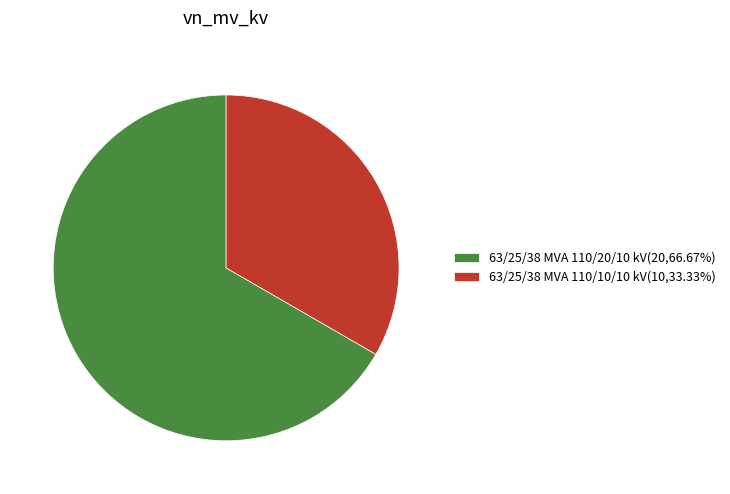

Does 63/25/38 MVA 110/20/10 kV represent more than half of the total?

Yes